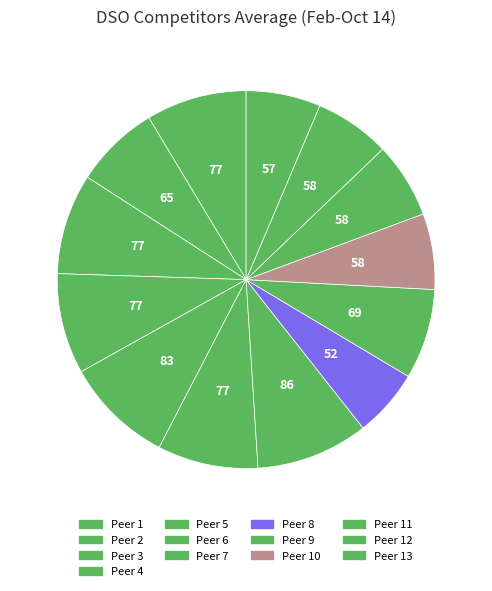

Count the number of slices in the pie.

13